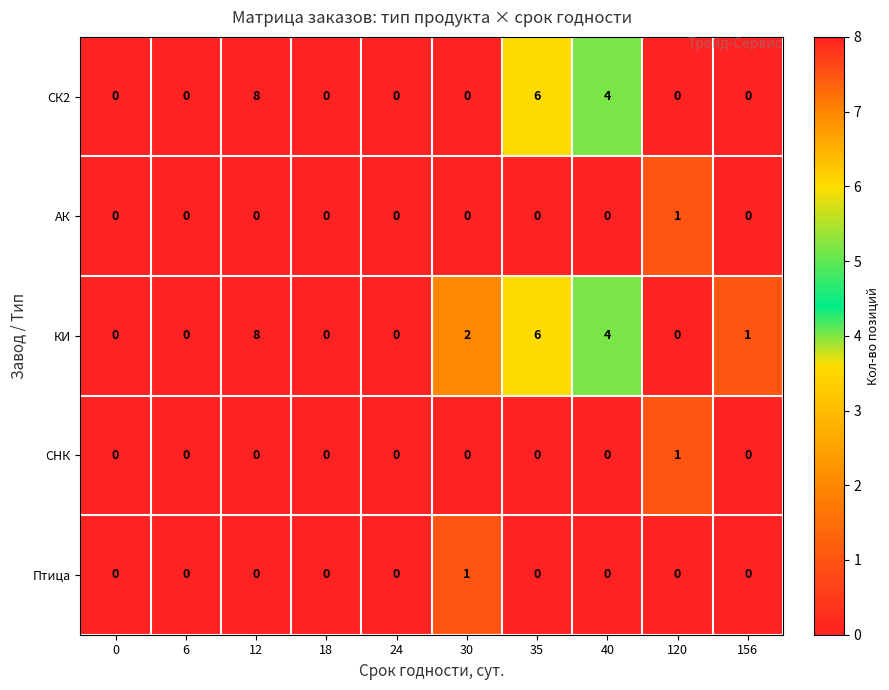

Which label corresponds to the largest value in the chart?

12